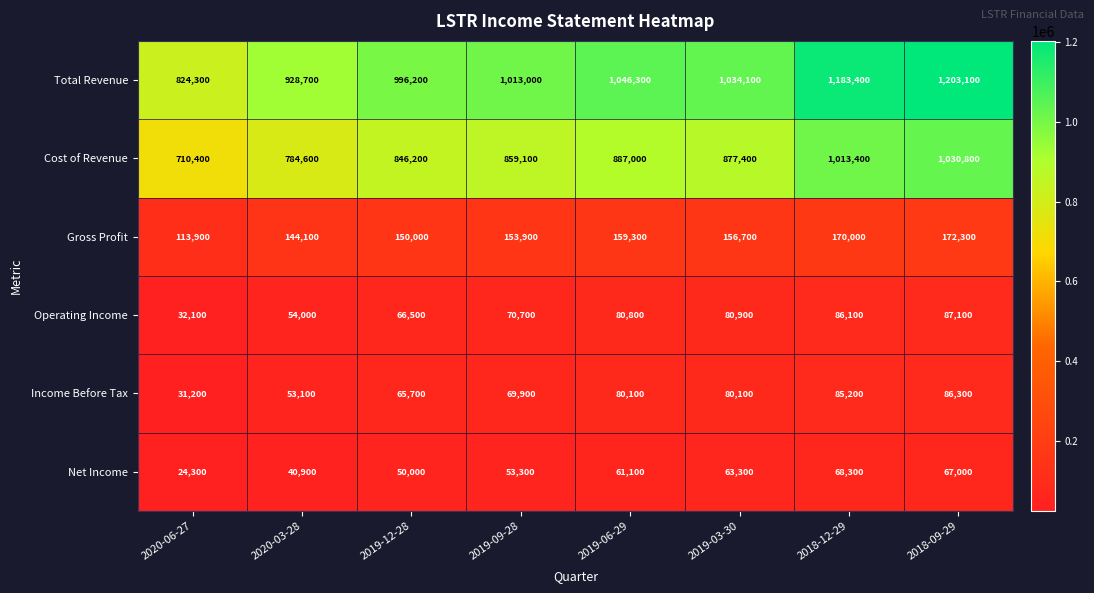

Rank the series at 2018-09-29 from lowest to highest value.

Net Income, Income Before Tax, Operating Income, Gross Profit, Cost of Revenue, Total Revenue